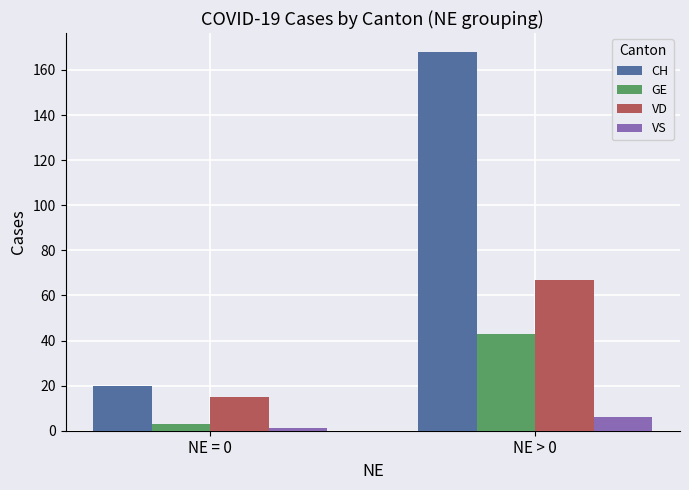

Rank the categories by GE value from highest to lowest.

NE > 0, NE = 0